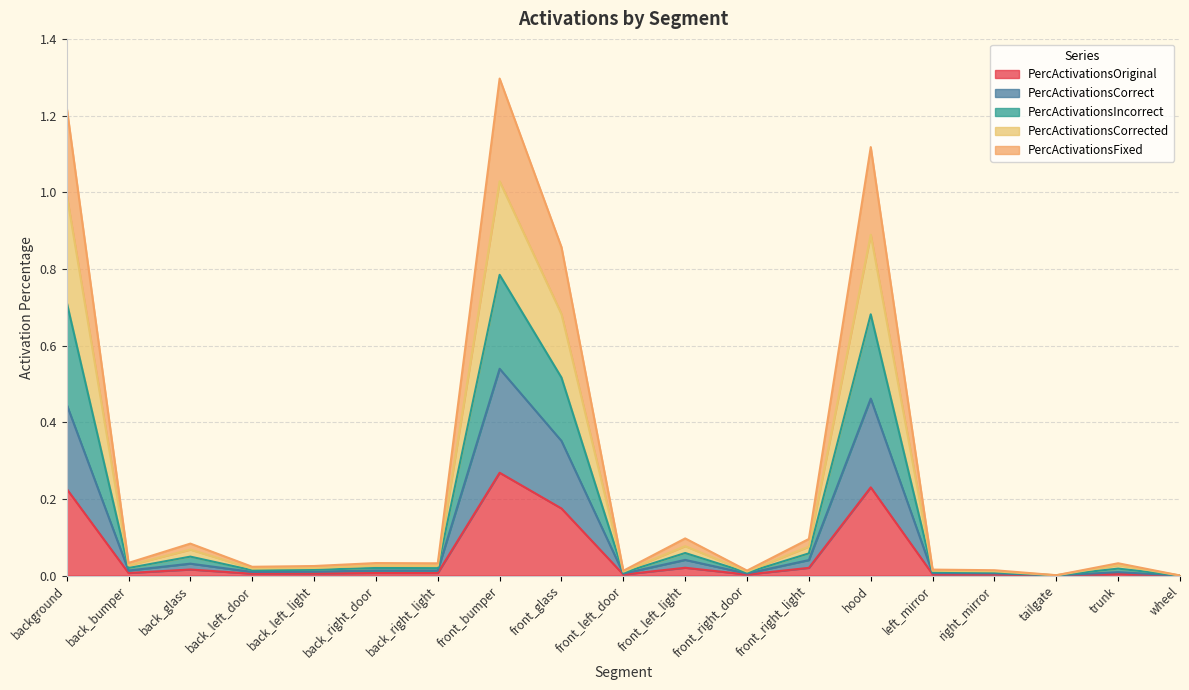

The value of PercActivationsOriginal at trunk is 0.0. True or false?

True